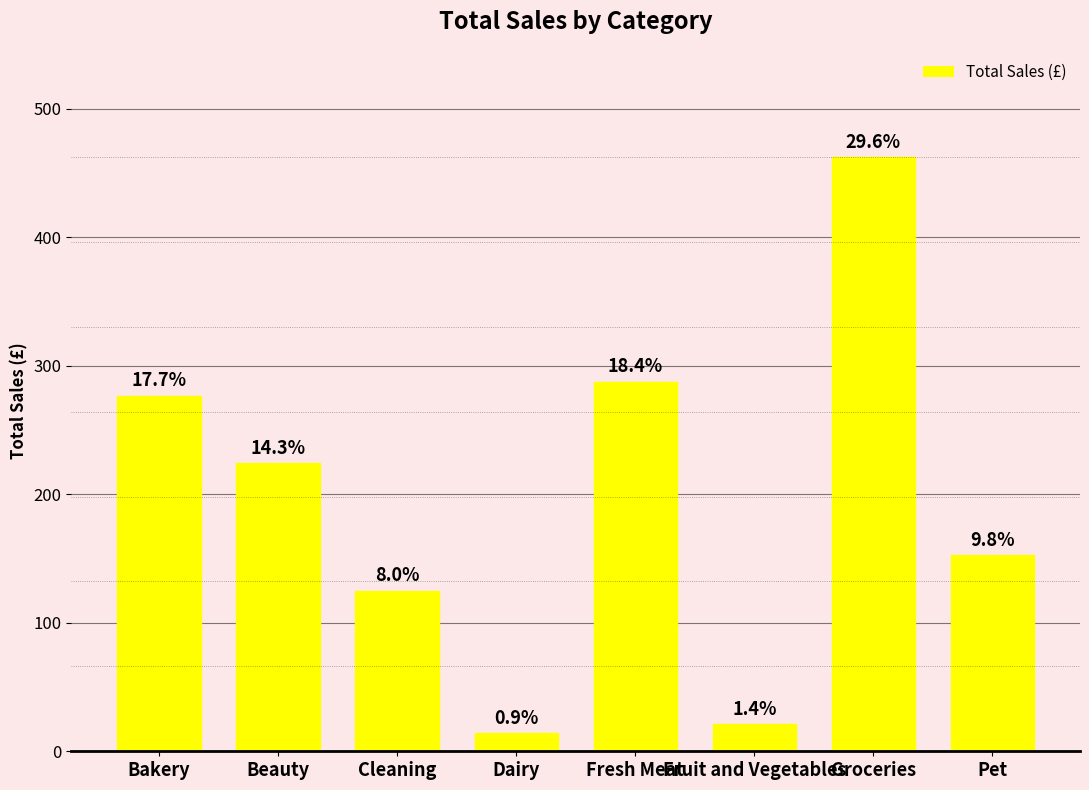

Where is the data nearest to the value 238?

Beauty